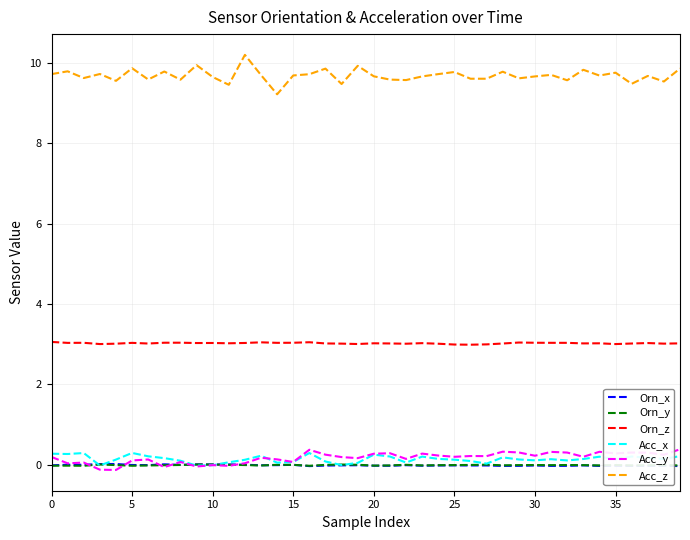

True or false: Orn_z and Acc_x intersect in this chart.

False